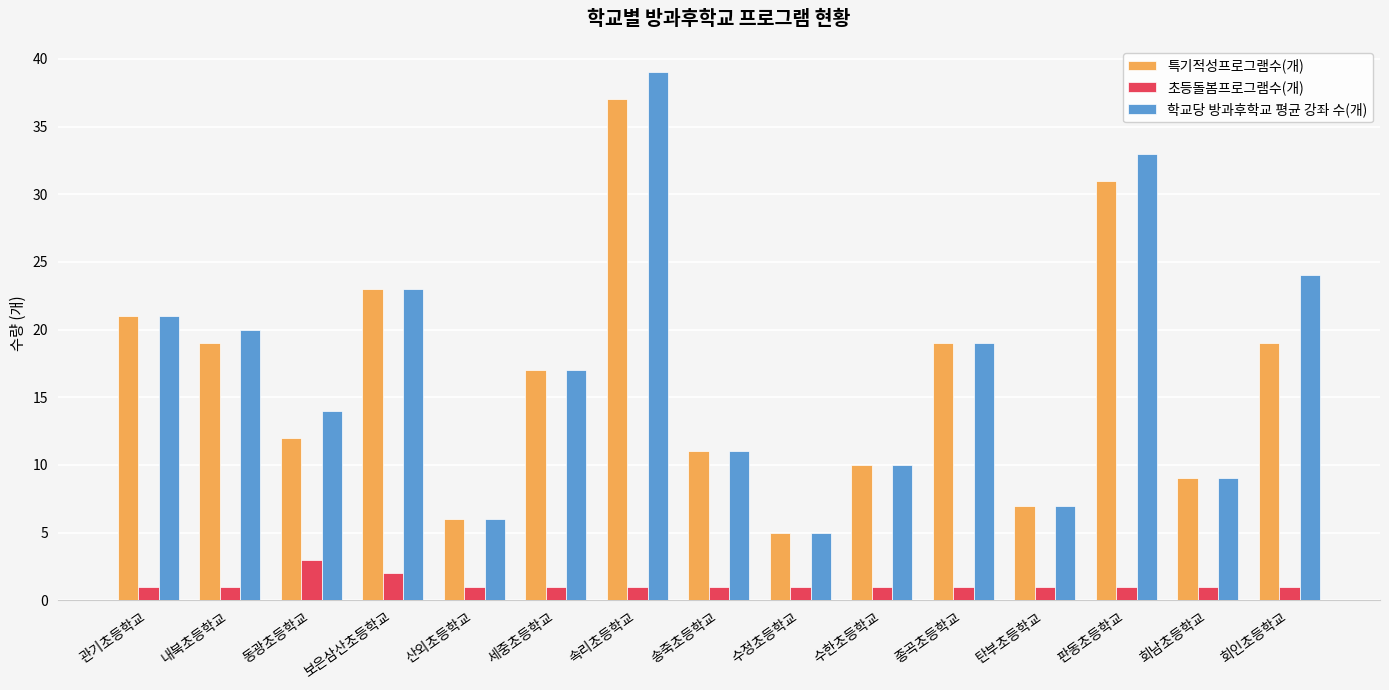

What is the difference between the maximum and minimum values in the 초등돌봄프로그램수(개) series?

2